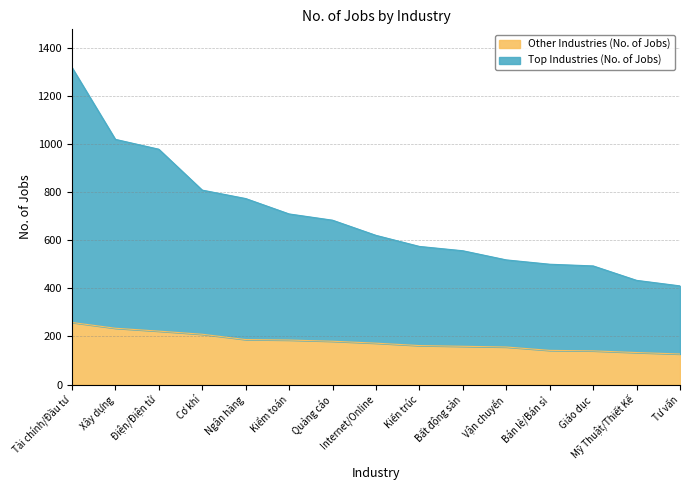

How many data points in Other Industries (No. of Jobs) are less than 172?

7